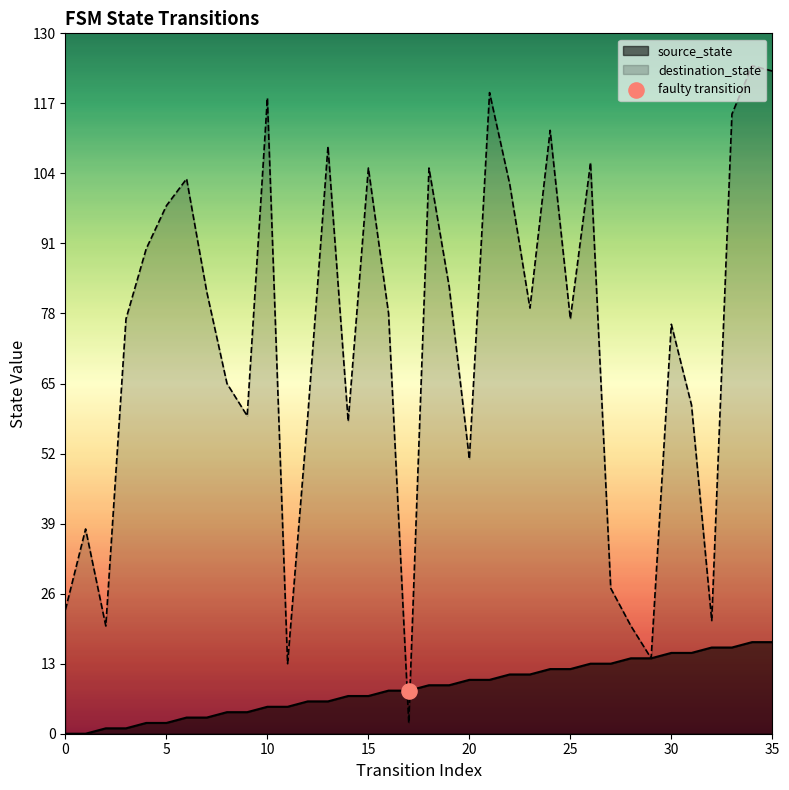

Which series has the widest spread of Y values?

destination_state